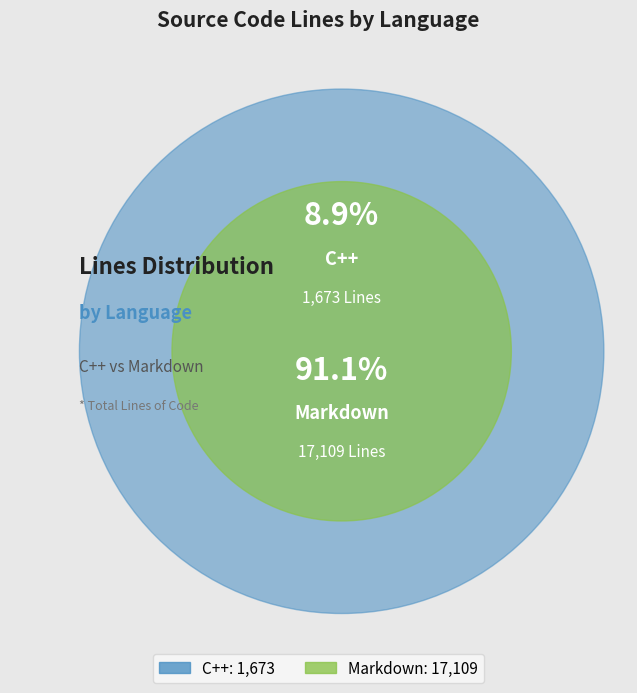

Approximately how many times larger is the value at Markdown compared to C++?

10.2